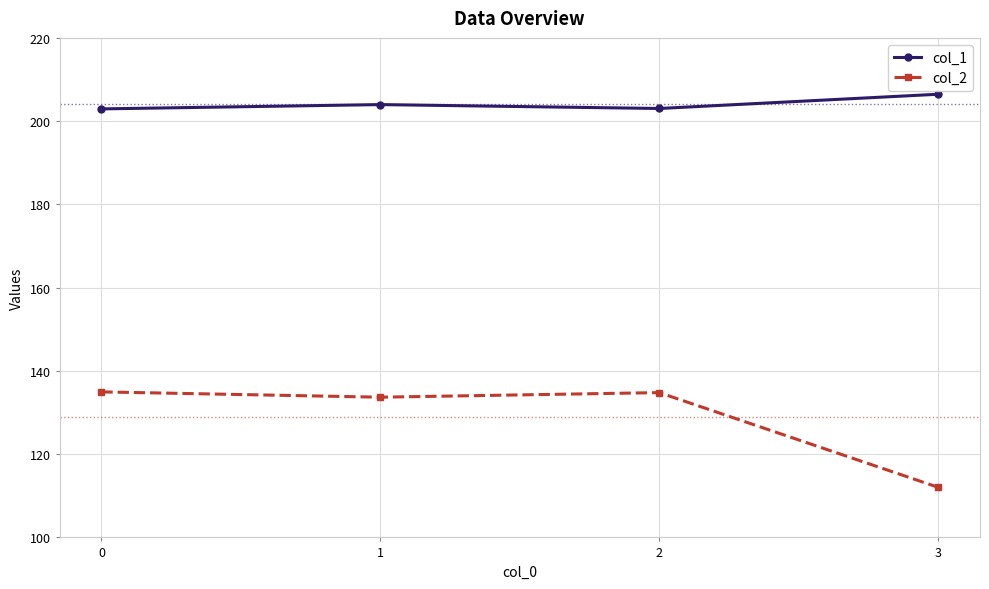

Does the chart display data point markers on the line(s)?

Yes